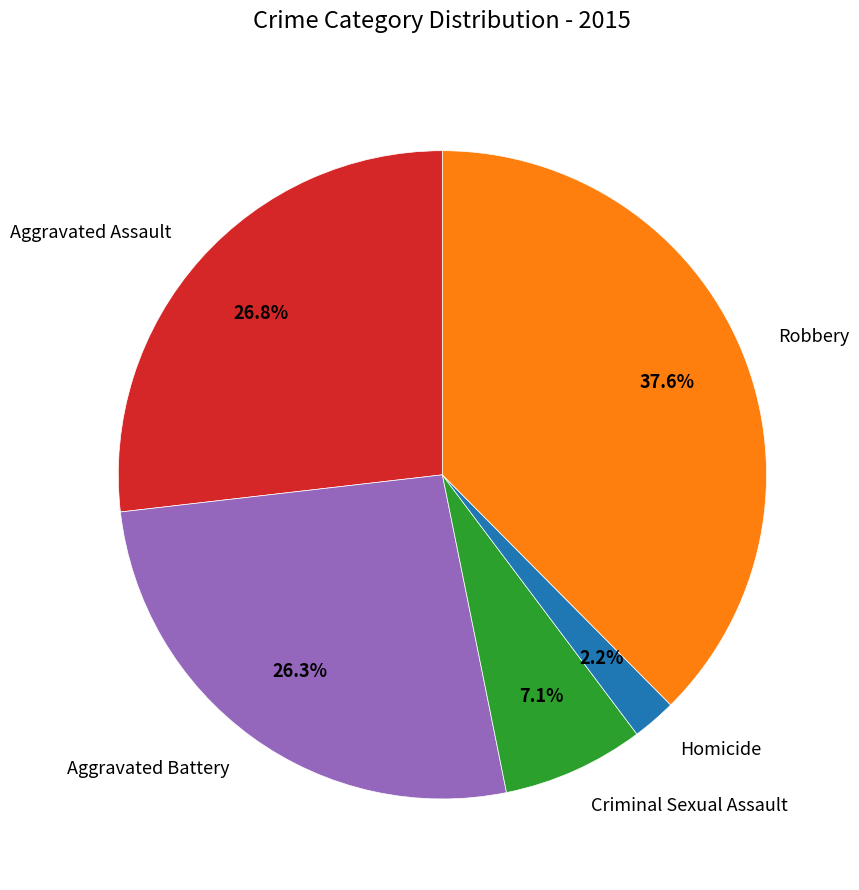

Is there any slice that represents more than half of the pie?

No